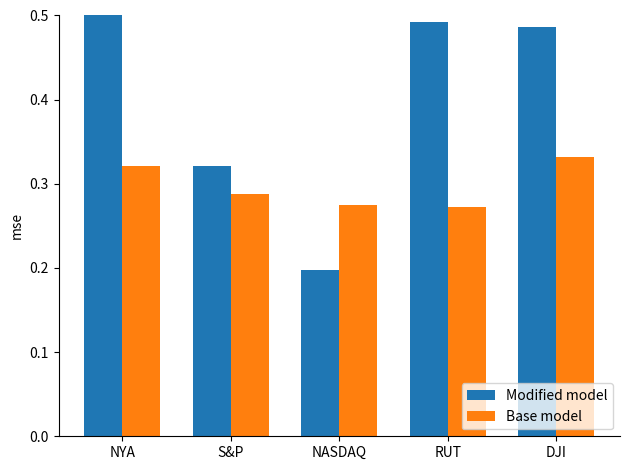

Which series has the largest range (max minus min)?

Modified model